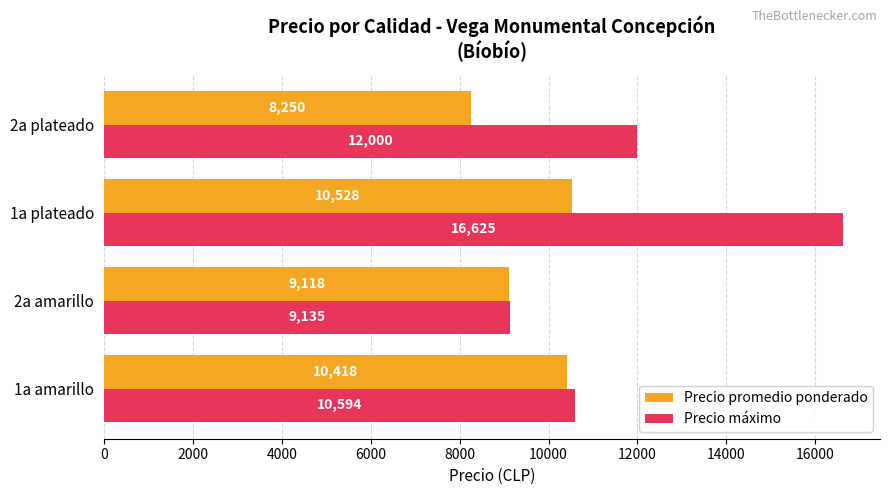

How many categories are shown in the chart?

4